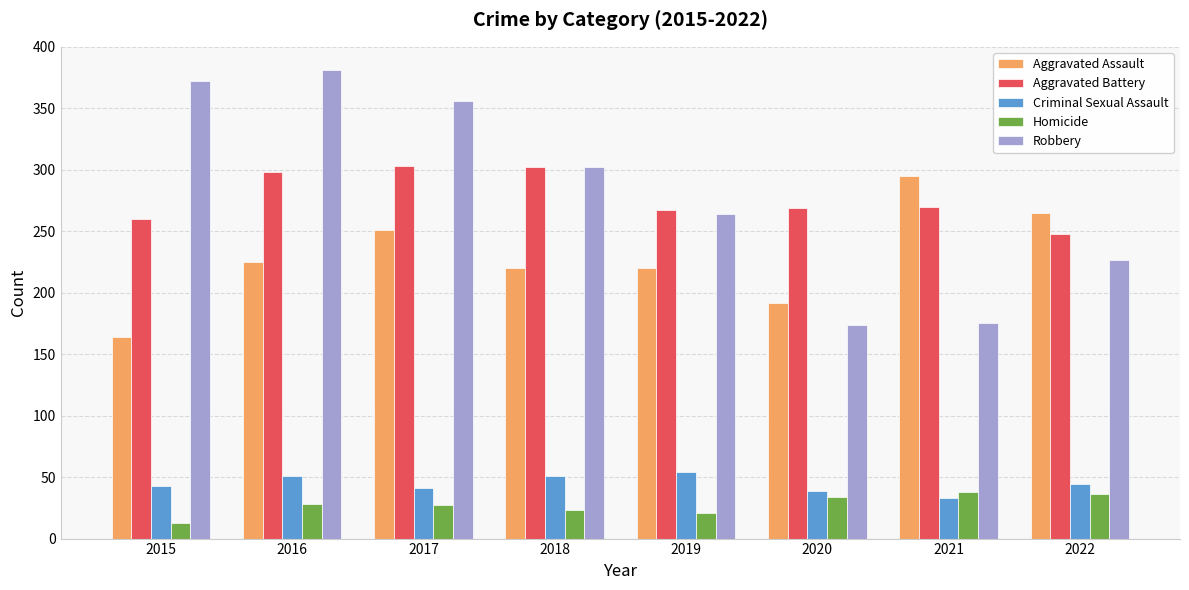

At which label does Aggravated Battery reach its minimum?

2022